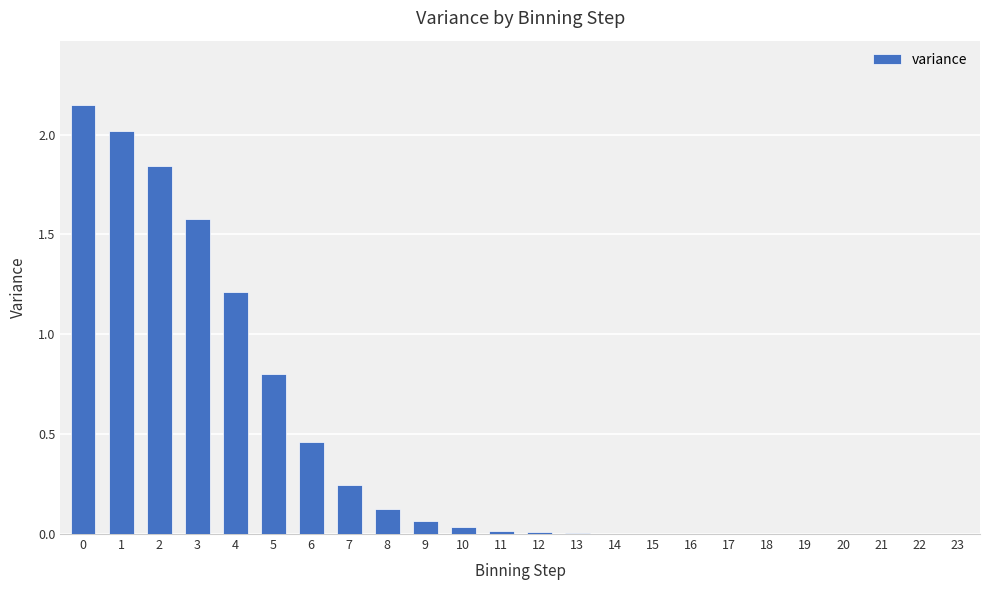

Read the value at 1.

2.0